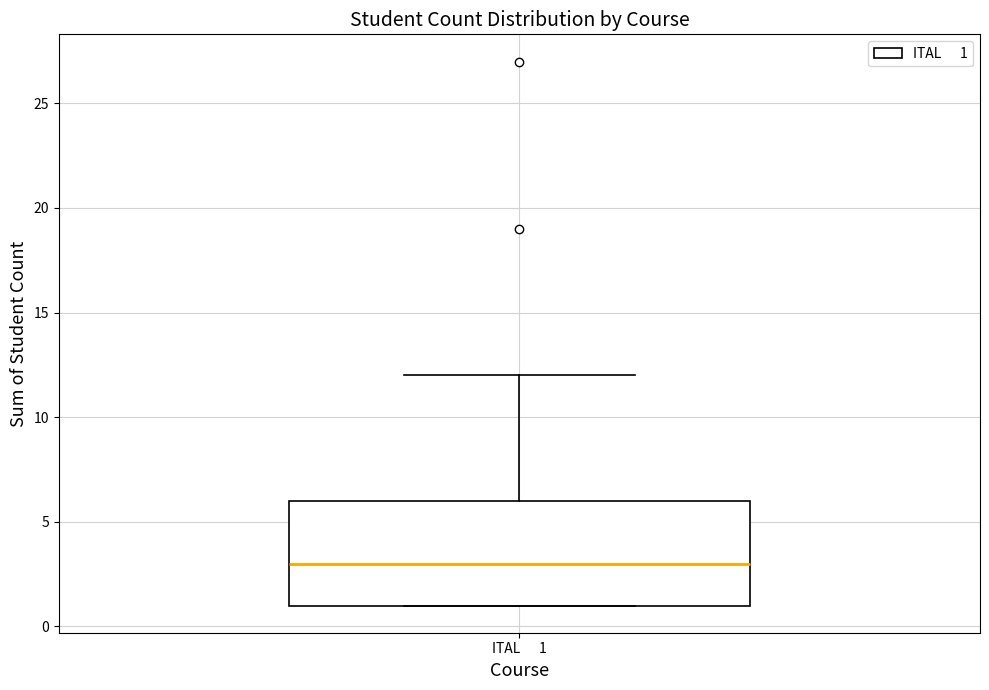

Transcribe this box plot: give where the median line is, the range the box spans, and where the two whiskers end, as read against the y-axis. The values are not printed on the chart, so give them approximately, as read against the axis.

median 3, box 1 to 6, whiskers 1 to 12